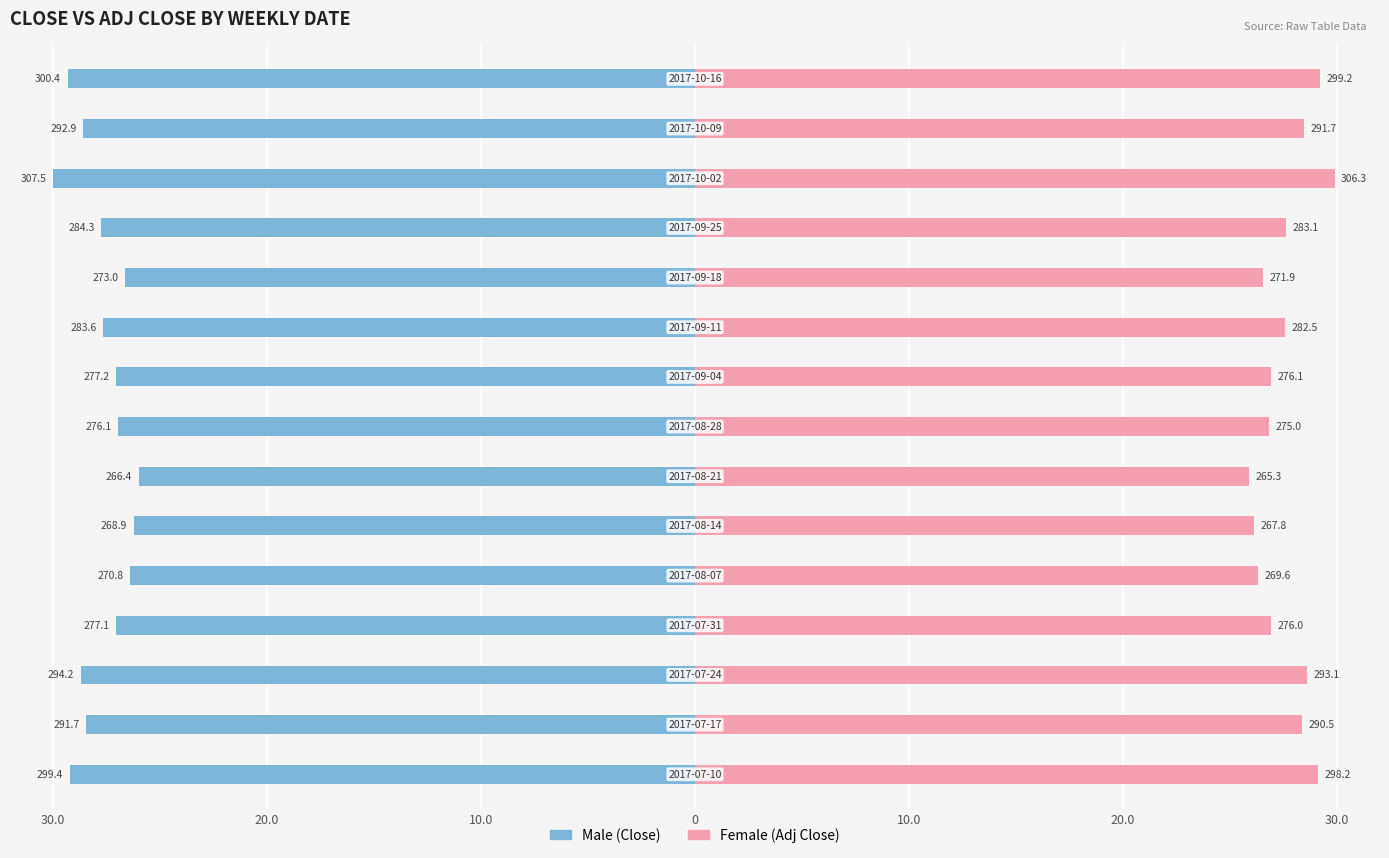

Where is Female nearest to the value 27?

8